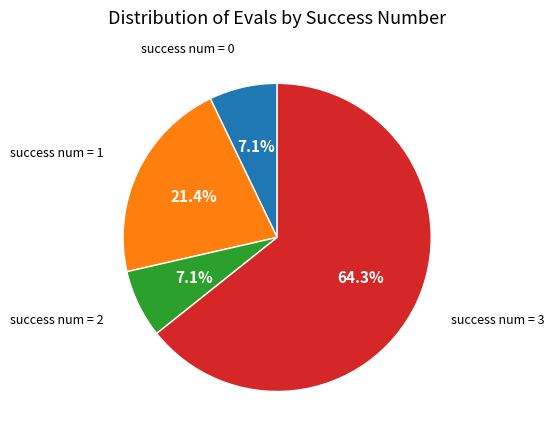

Does any single category account for the majority?

Yes